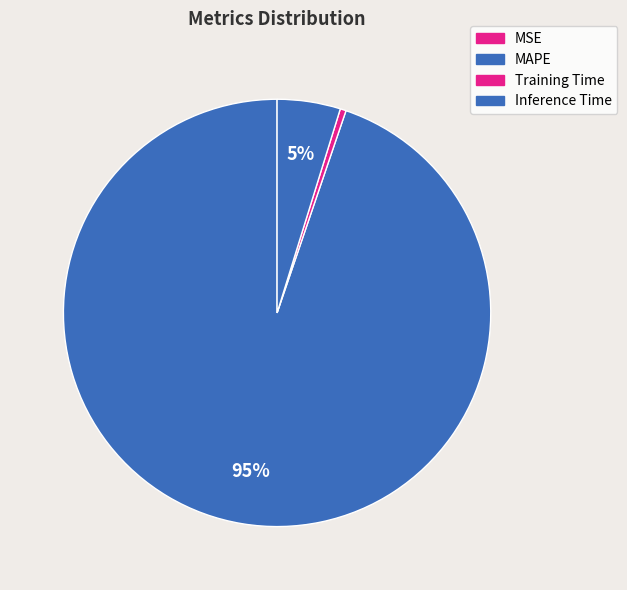

To the nearest percent, what portion does MAPE represent?

95%